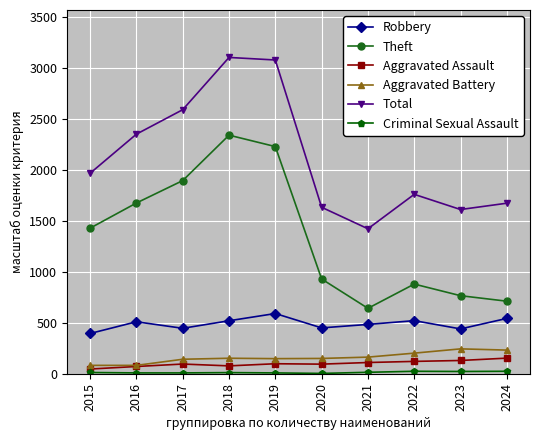

The Aggravated Battery series shows 148 at 2019. True or false?

True